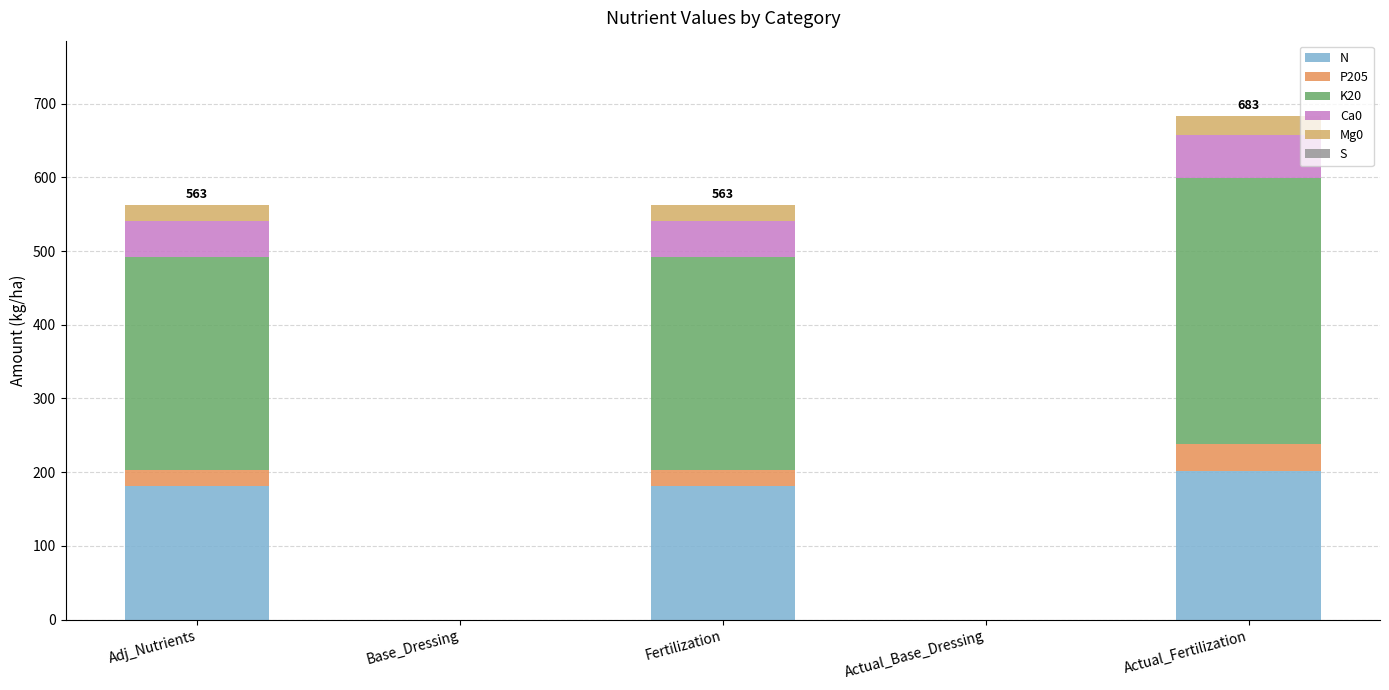

Does the chart contain stacked bars?

Yes